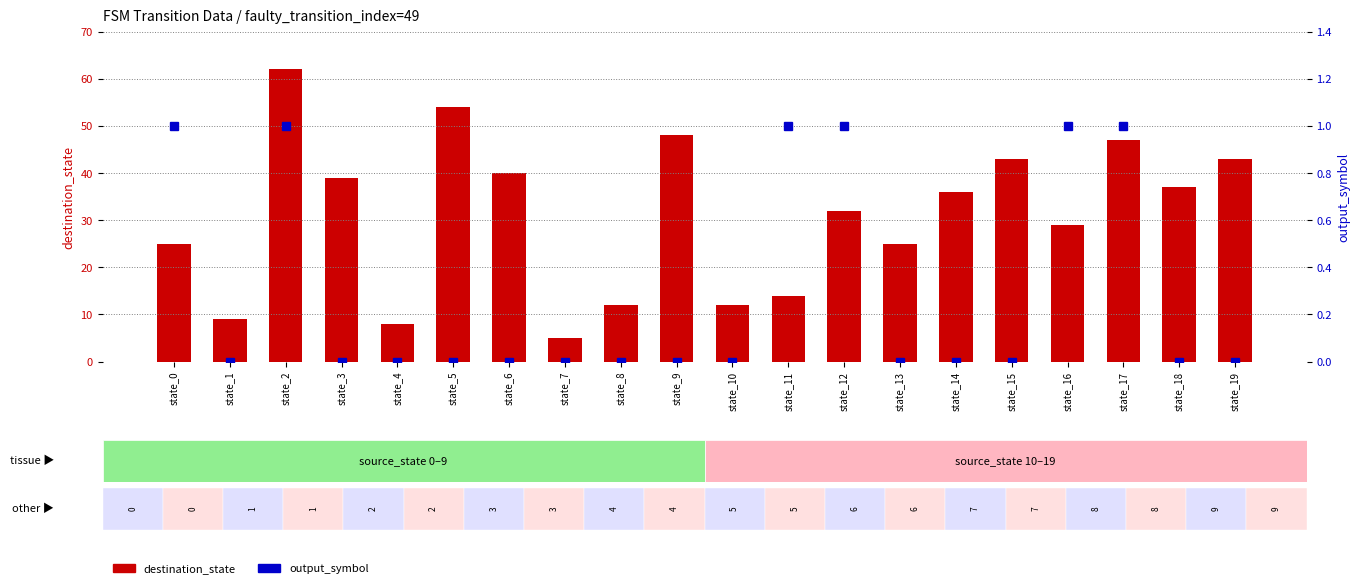

How many data points in output_symbol are above 0?

6